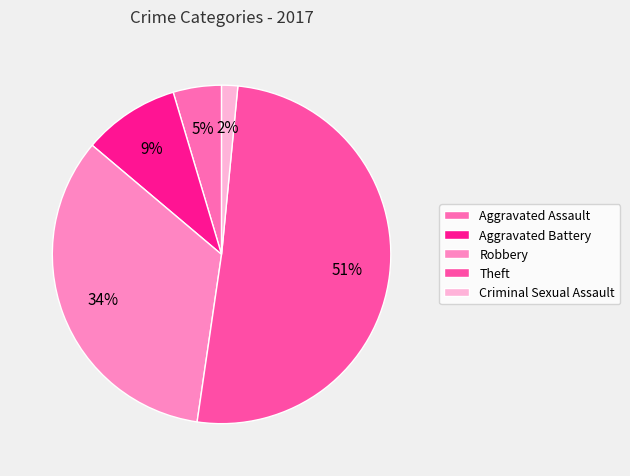

What percentage is the Robbery slice, to the nearest percent?

34%